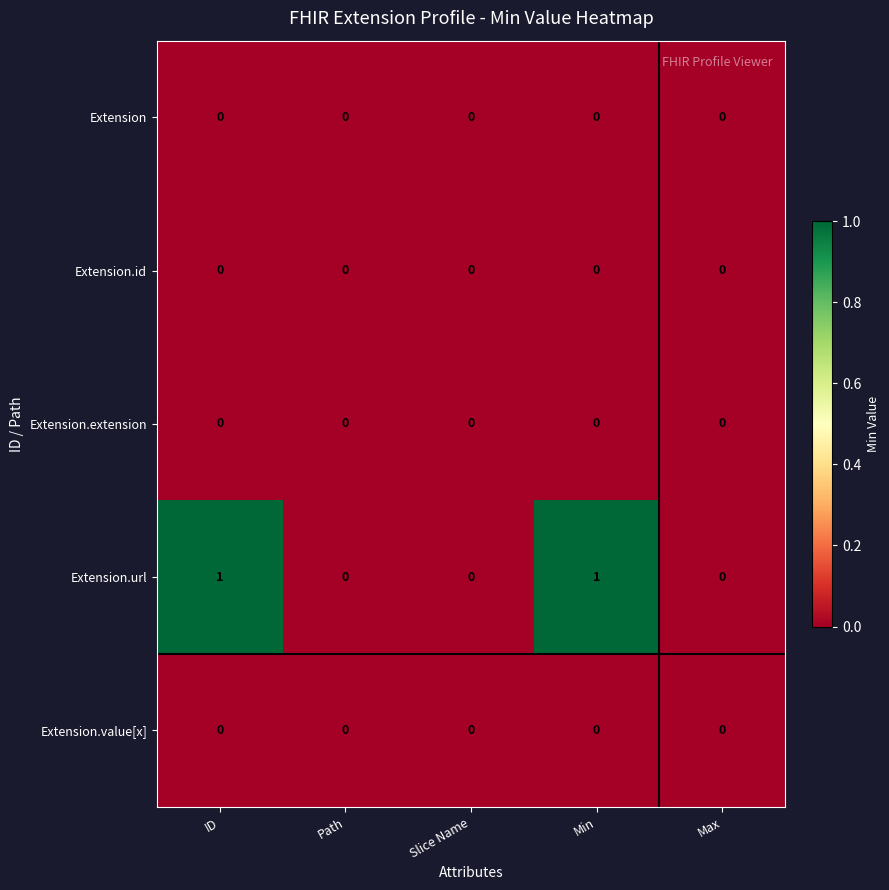

Which series has the widest spread of values?

Extension.url